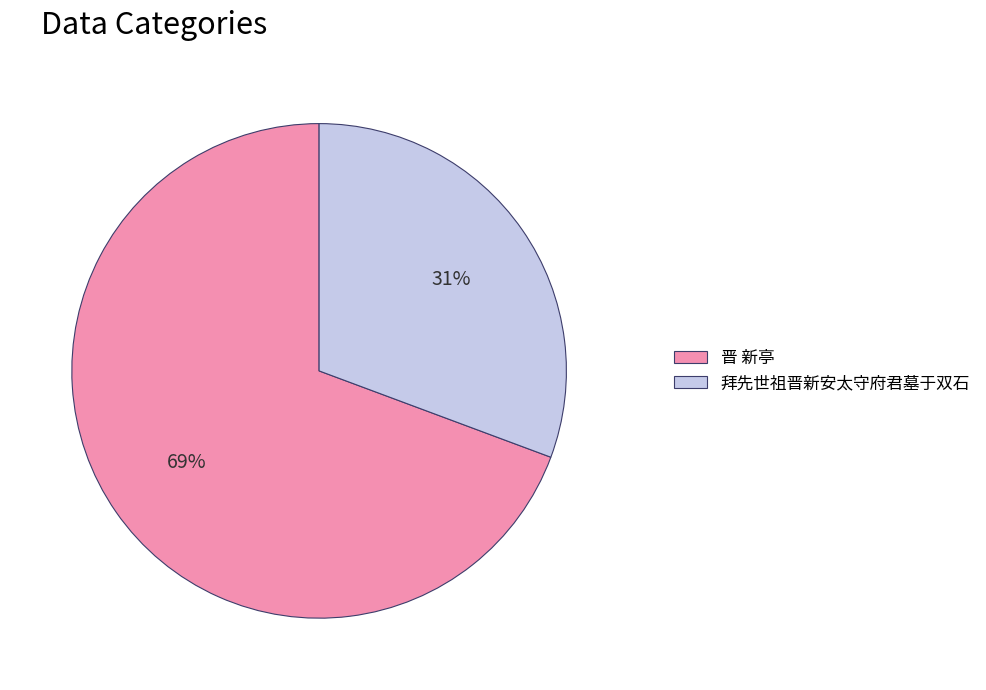

Which slice is the smallest?

拜先世祖晋新安太守府君墓于双石